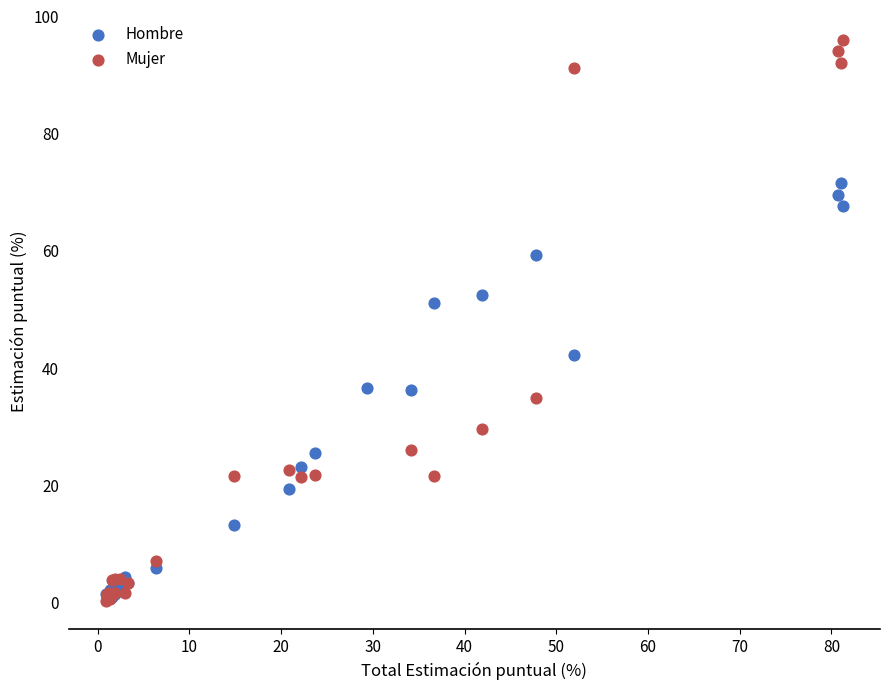

Which series reaches the maximum Y coordinate?

Mujer